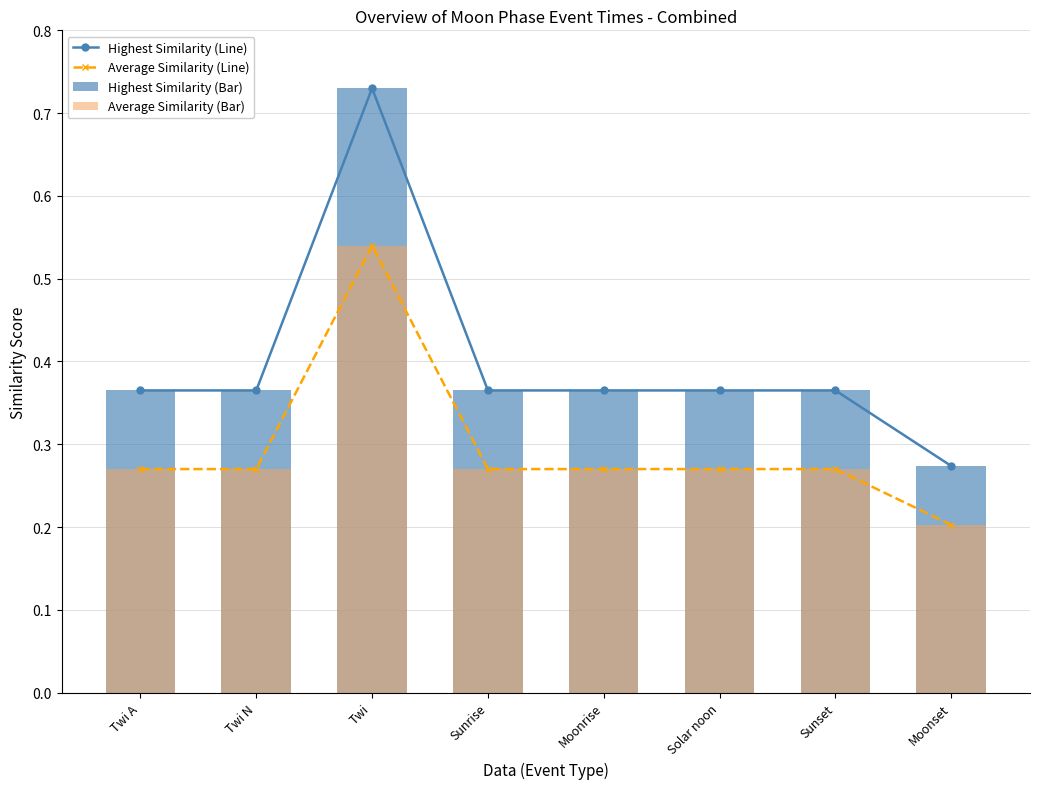

Which series changed the most between Solar noon and Moonset?

Highest Similarity (Line)